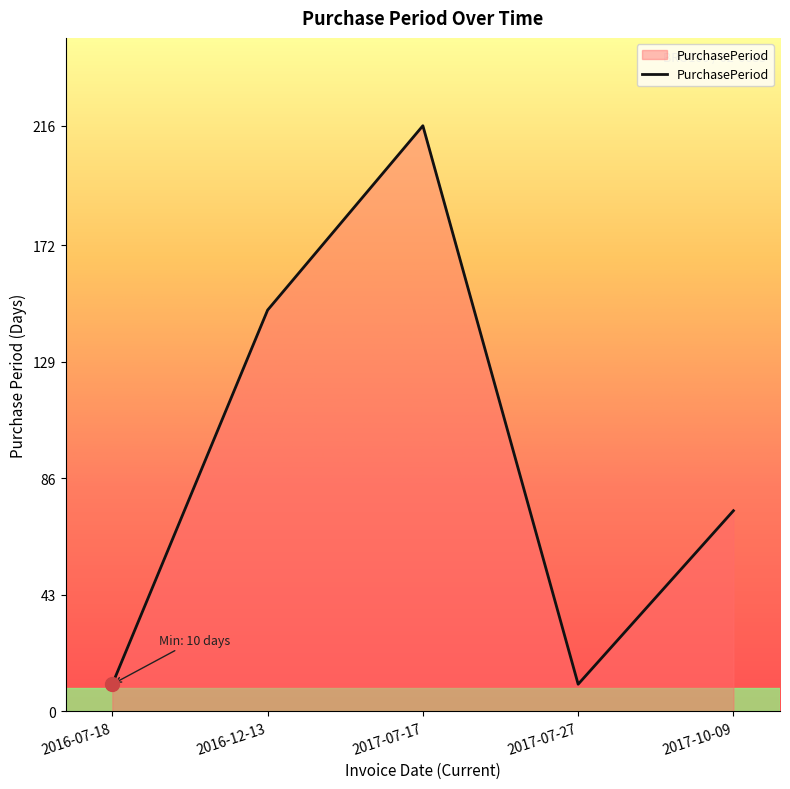

Which has a higher value, 2016-07-18 or 2017-07-17?

2017-07-17